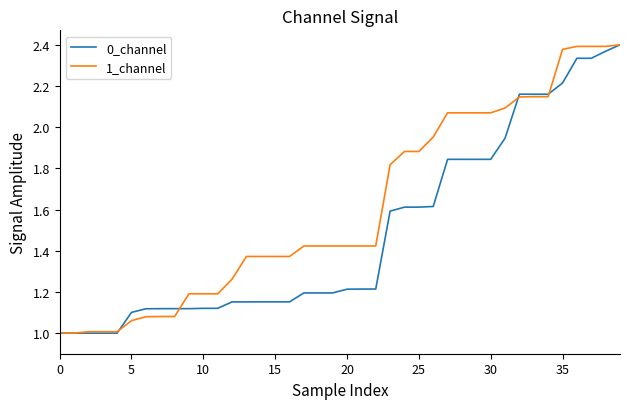

Is this an area chart (filled region under the line)?

No